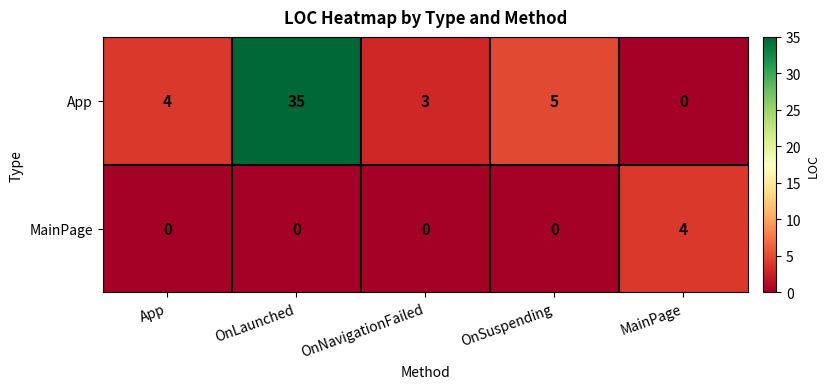

How many values in the App series are below 4?

2